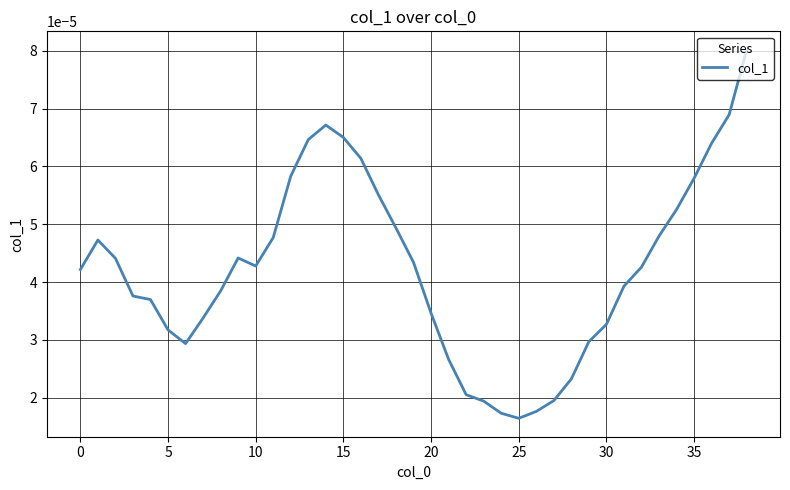

Which has a higher value, 5 or 10?

10